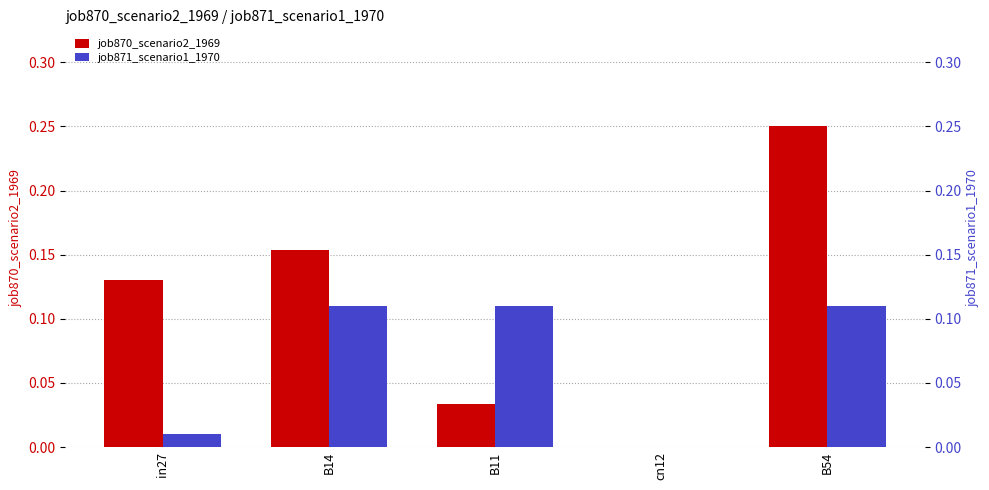

Rank the categories by job870_scenario2_1969 value from highest to lowest.

B54, B14, in27, B11, cn12